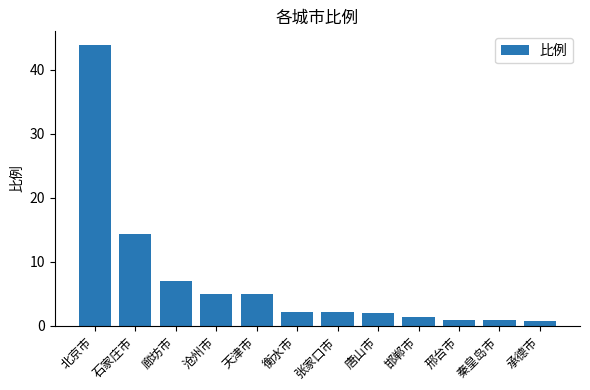

What is the label of the 11th bar from the left?

秦皇岛市